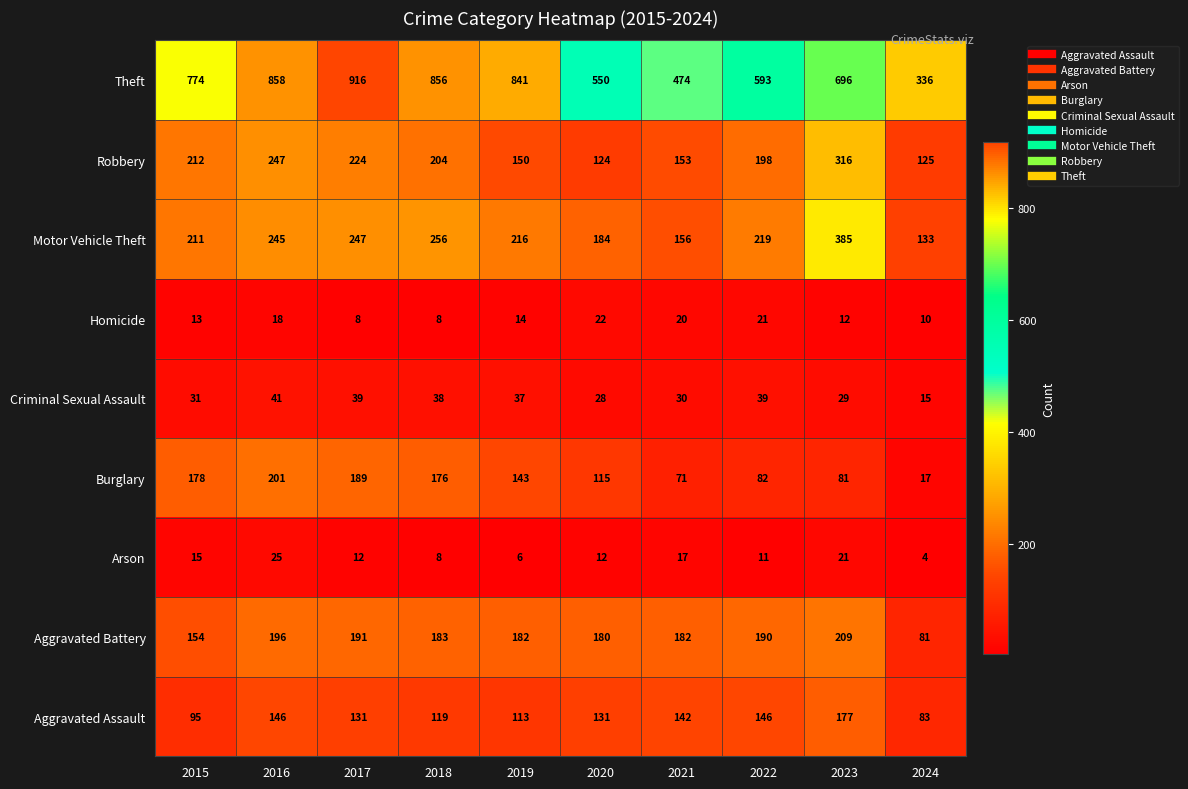

Which label corresponds to the largest value in the chart?

2017